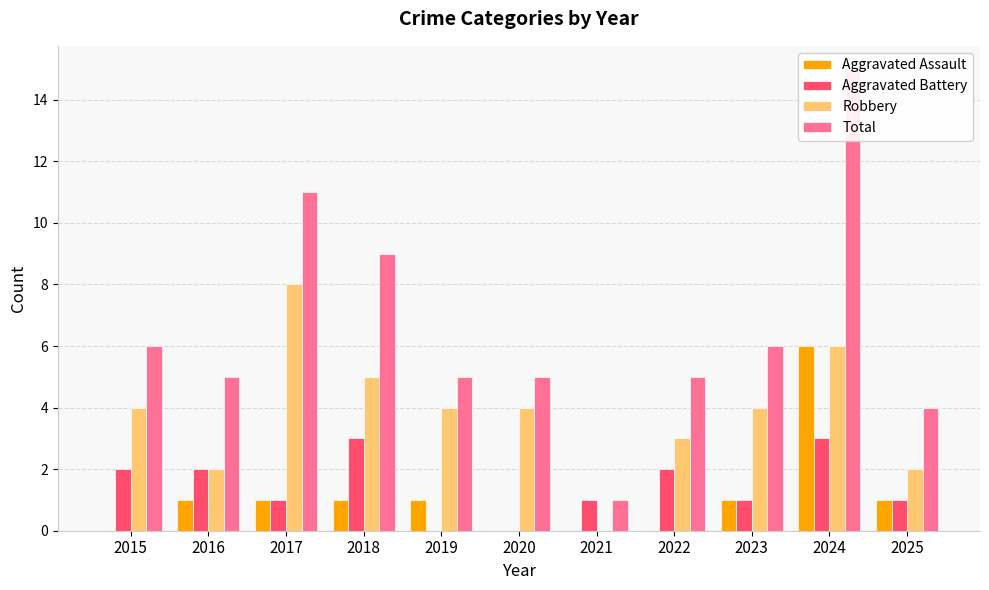

What is the difference between the second highest and second lowest values in the Aggravated Assault series?

1